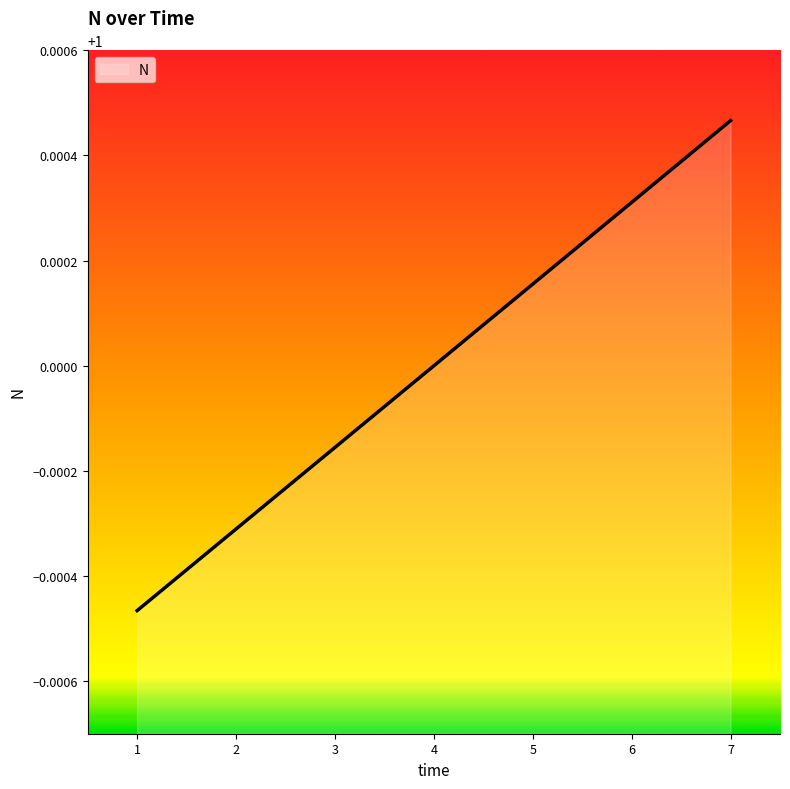

How many series are shown in this chart?

1